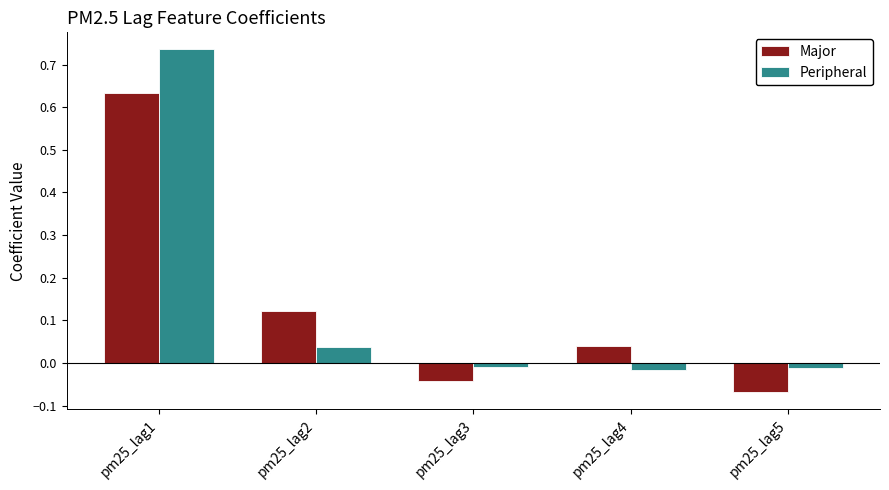

At how many categories does at least one series exceed 0?

3